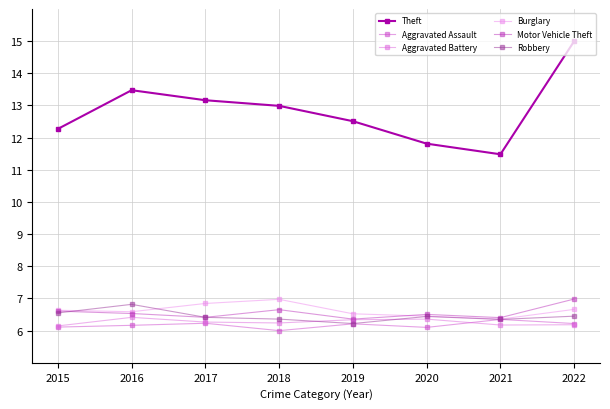

What is the difference between the Robbery values at 2016 and 2020?

0.4